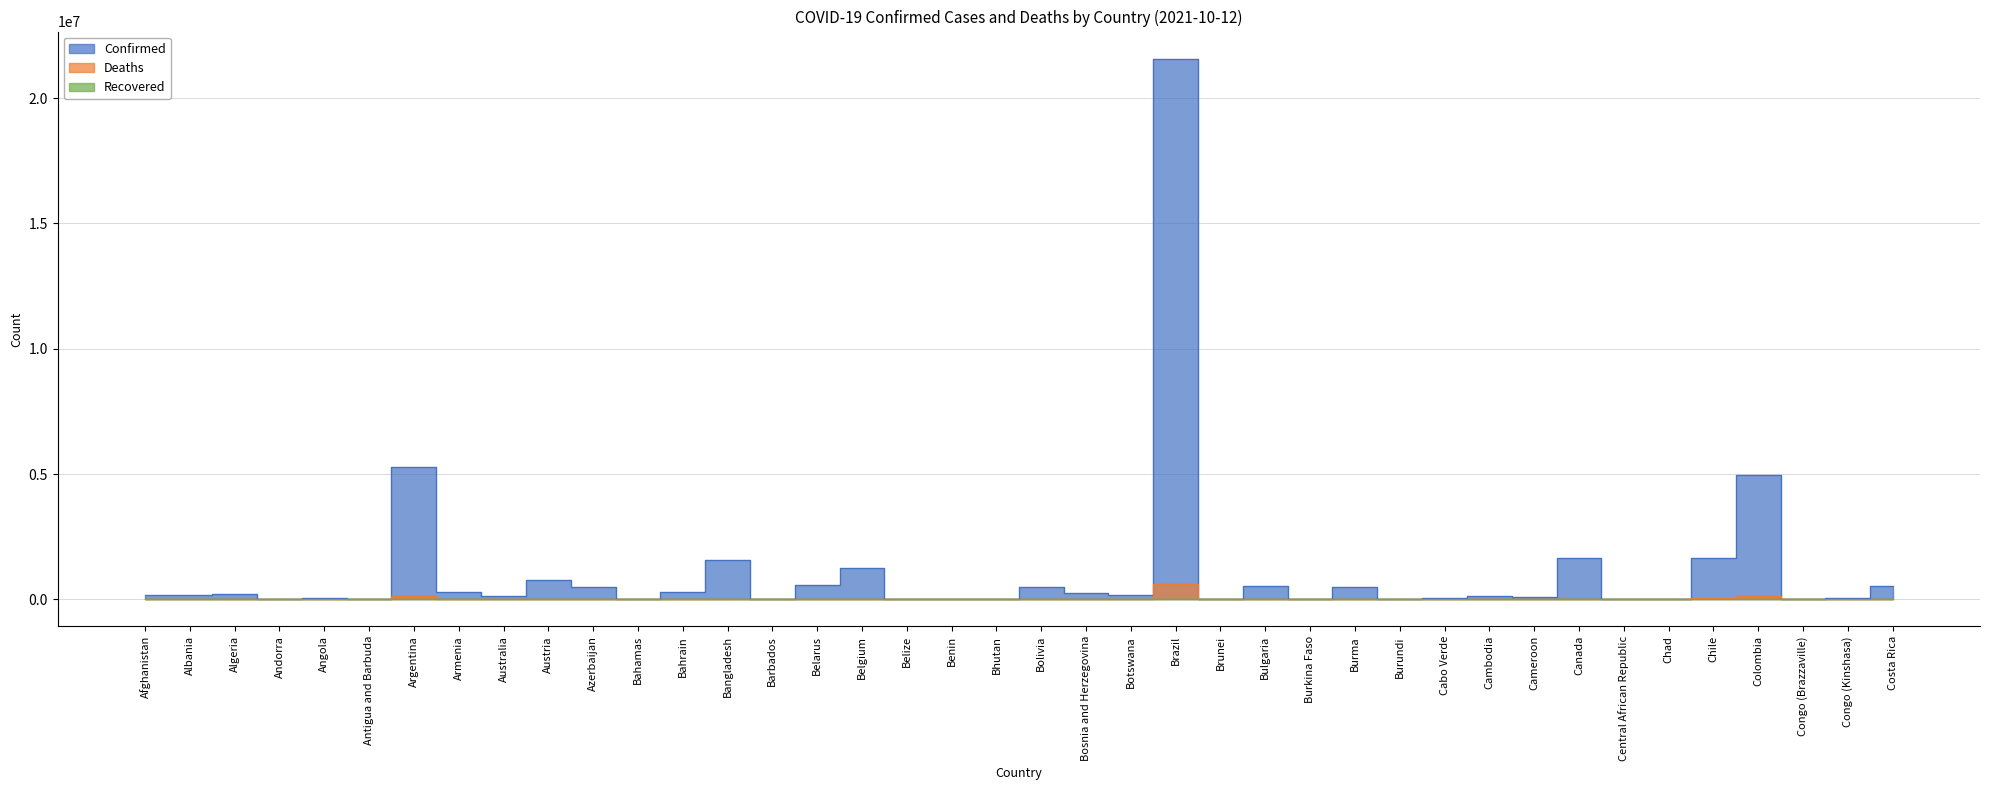

How many values in the Confirmed series exceed 174968?

19